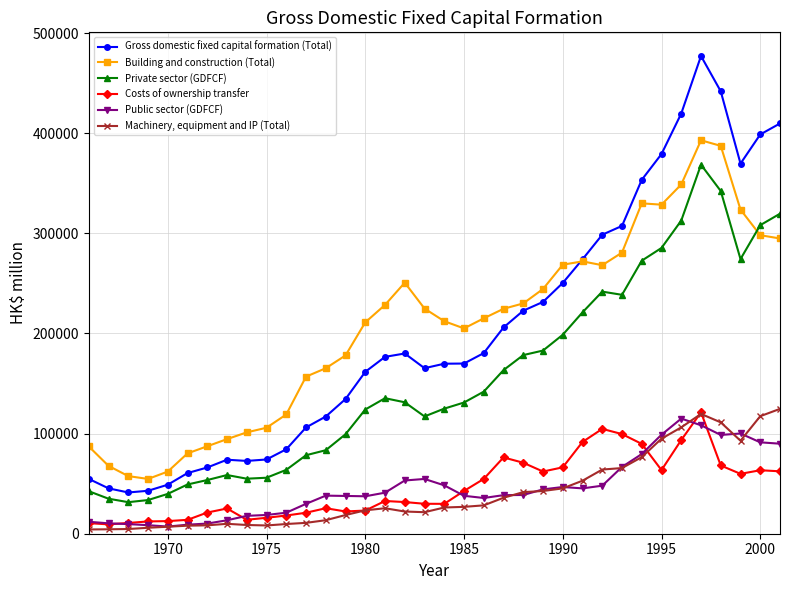

What is the greatest value displayed?

477125